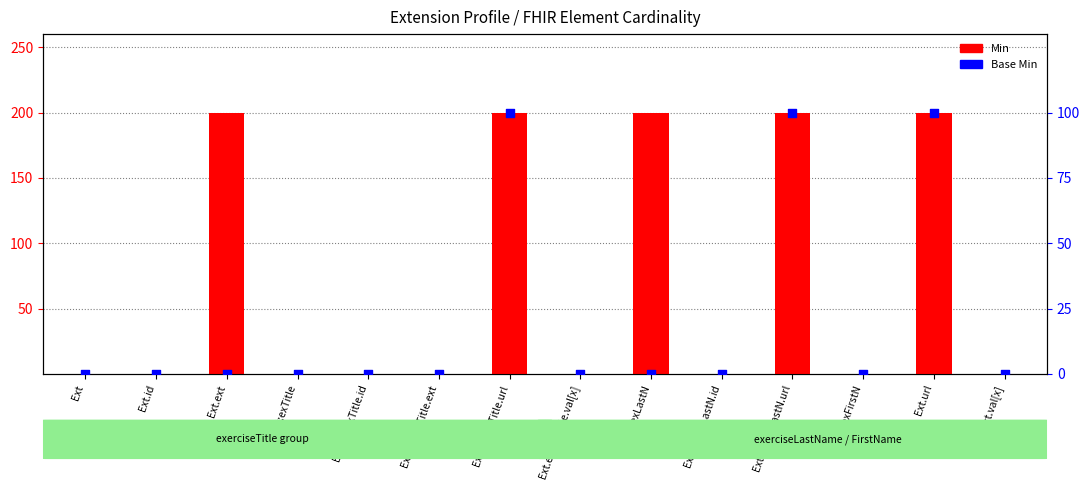

At how many categories does at least one series exceed 197?

5